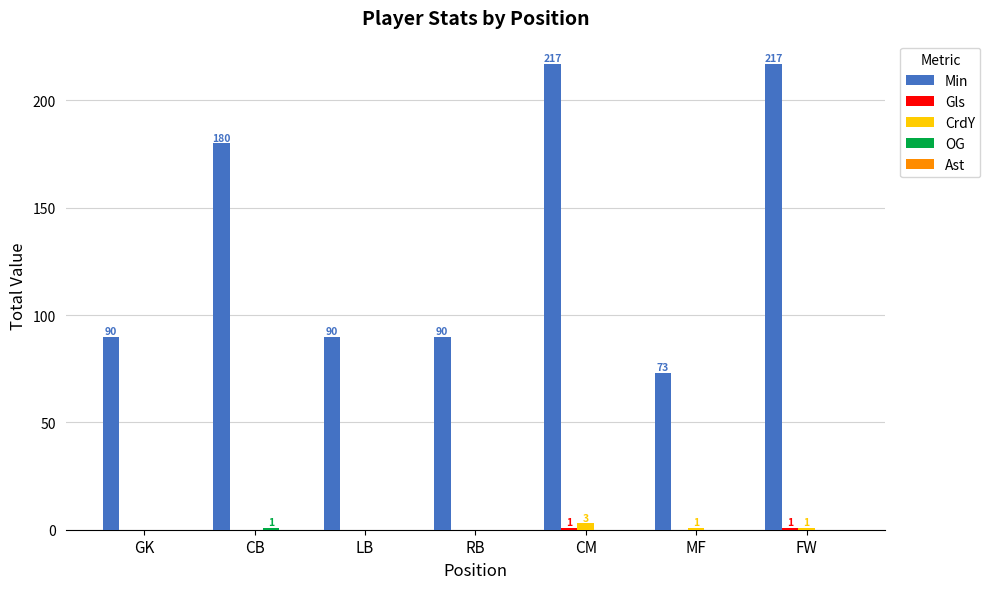

What is the sum of all Min values?

957